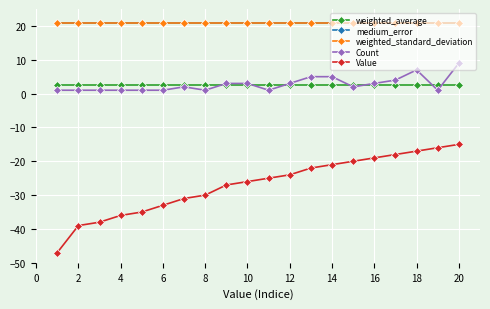

True or false: Value and weighted_average cross at least once.

False